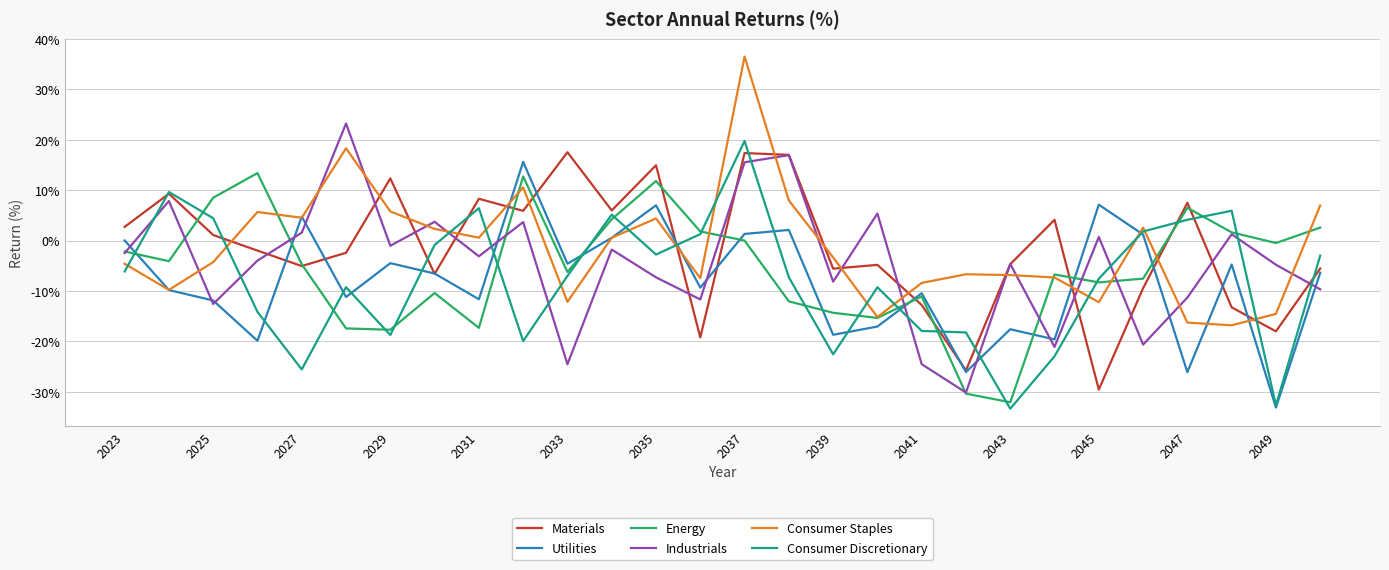

After their last crossing, which series has the higher values: Consumer Staples or Consumer Discretionary?

Consumer Staples